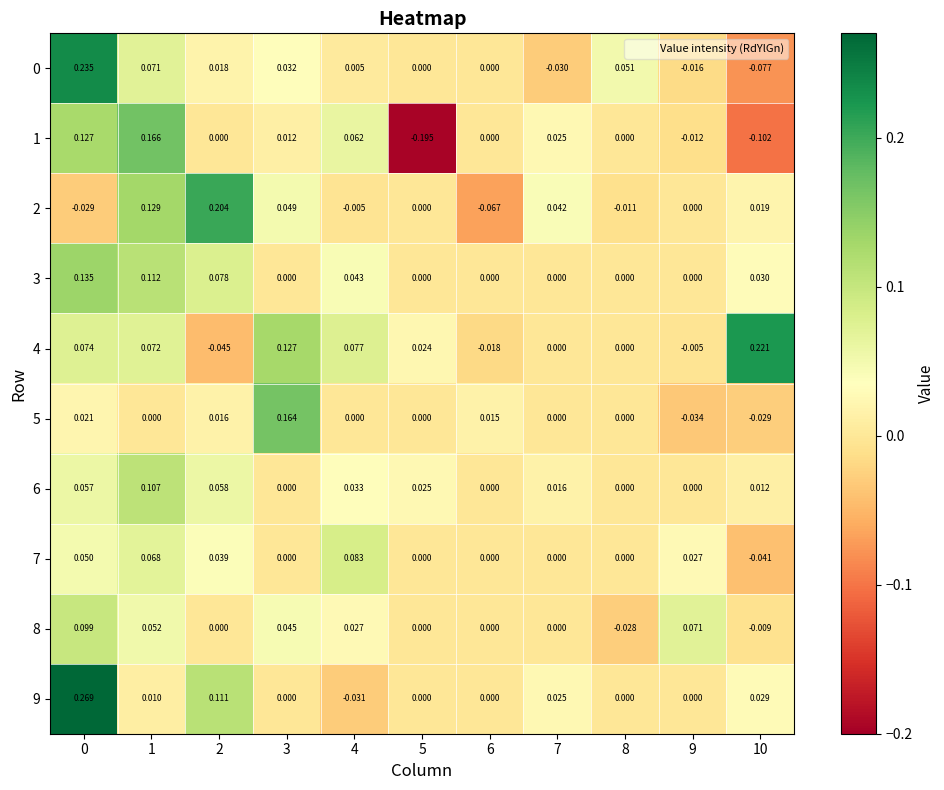

Is the value of 1 at 4 greater than the value of 2 at 9?

Yes